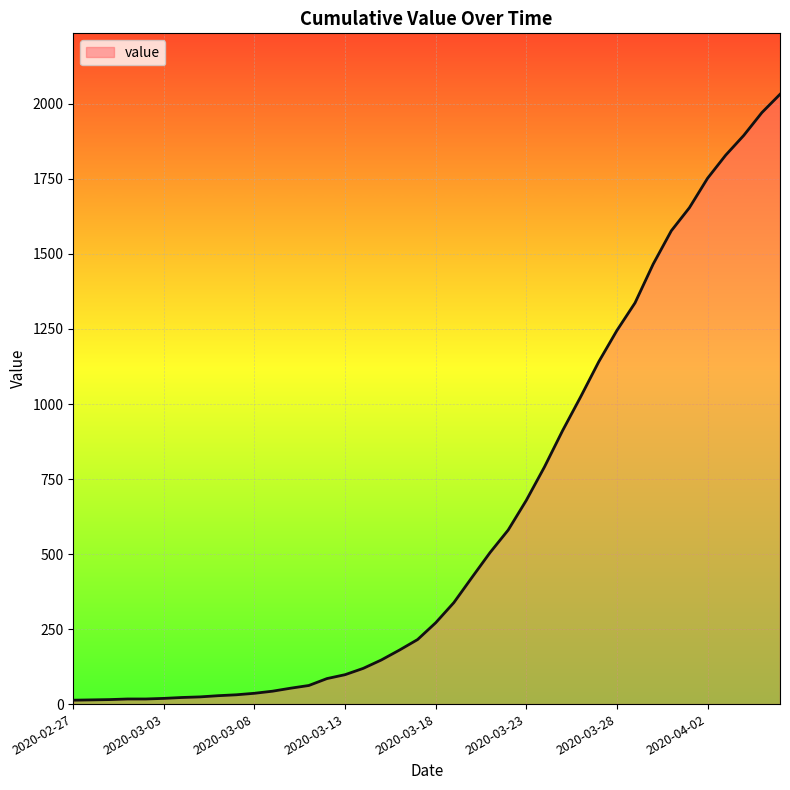

What is the greatest value displayed?

2032